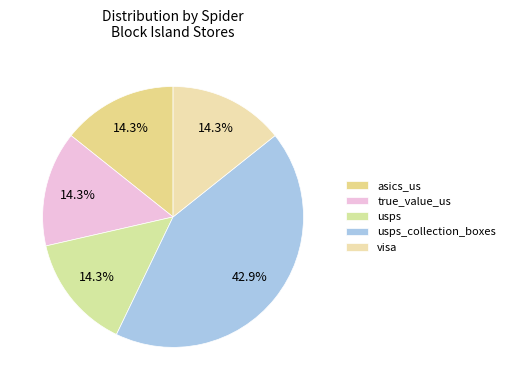

How many slices are in this pie chart?

5